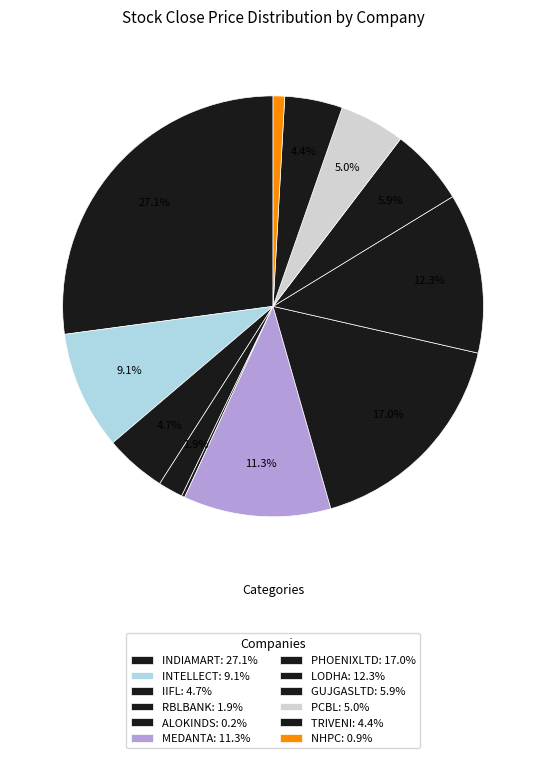

Does any single category account for the majority?

No